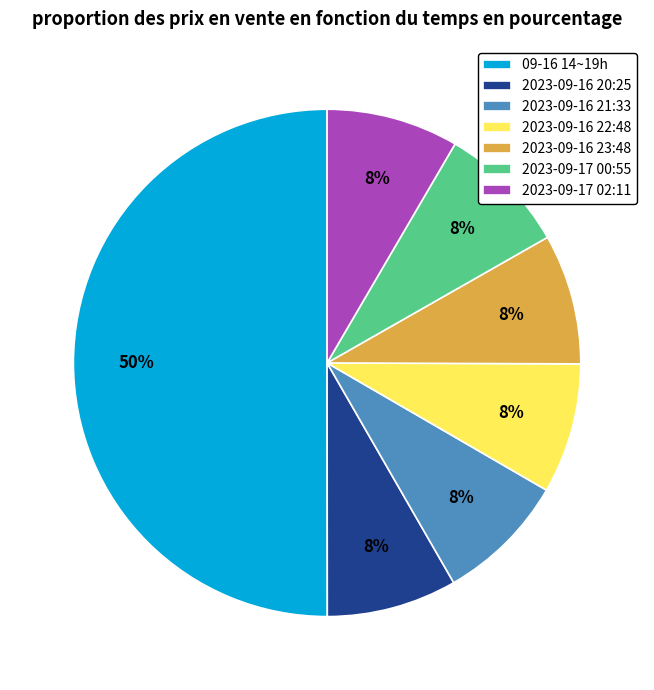

Which category has the biggest portion of the pie?

09-16 14~19h